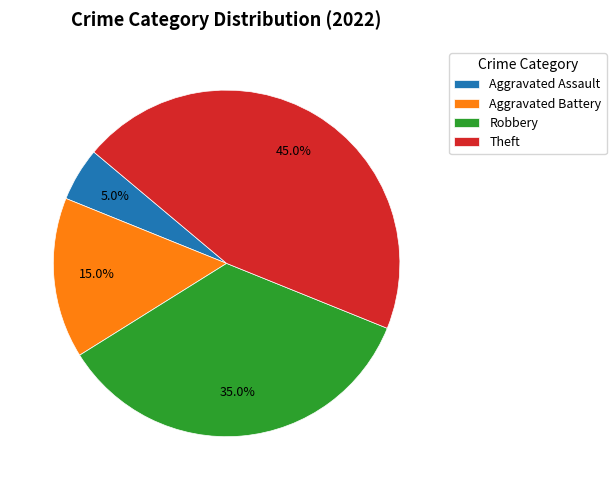

Is Theft the majority of the pie?

No